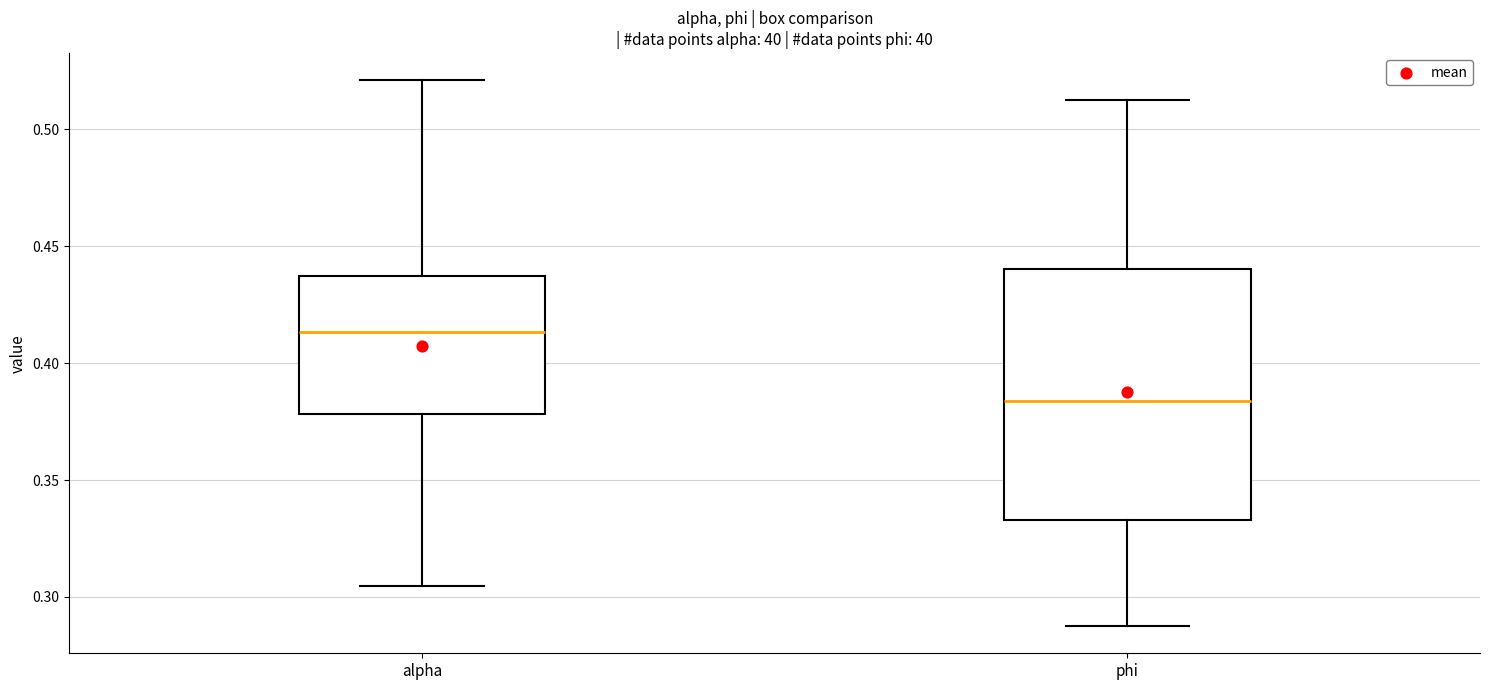

Reading left to right, transcribe this box plot: for each box, give where its median line is, the range the box spans, and where its two whiskers end, as read against the y-axis. The values are not printed on the chart, so give them approximately, as read against the axis.

alpha: median 0.415, box 0.380 to 0.435, whiskers 0.305 to 0.520
phi: median 0.385, box 0.335 to 0.440, whiskers 0.290 to 0.510